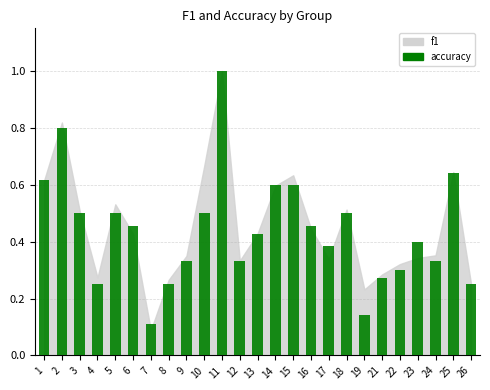

Count the values in the range 0 to 1.

25